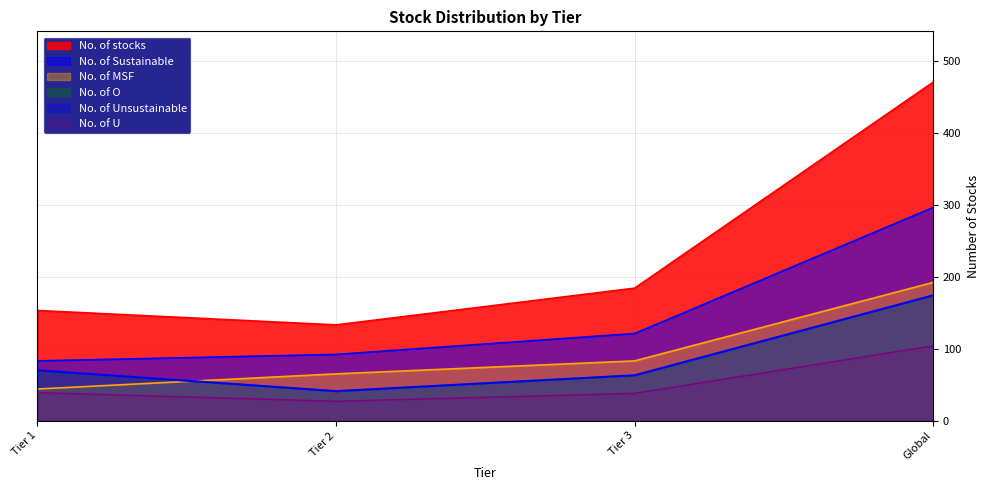

At which label does No. of O reach its peak?

Global